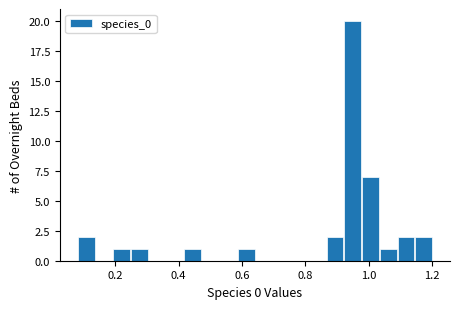

Read against the x-axis, roughly where is the centre of the tallest bar?

0.94